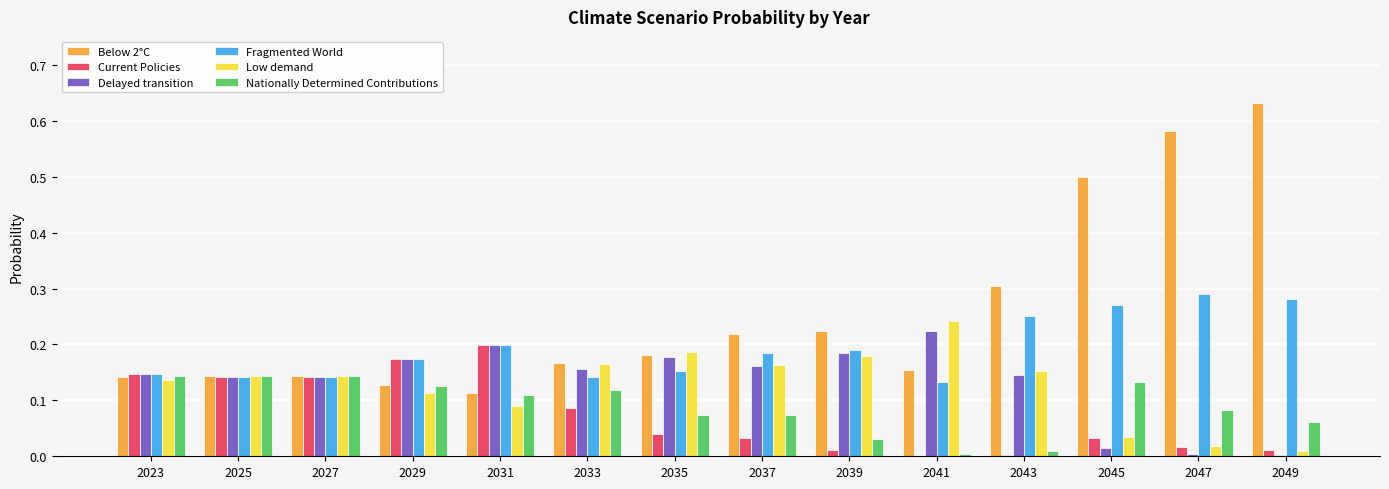

The Delayed transition series shows 0.2 at 2039. True or false?

True